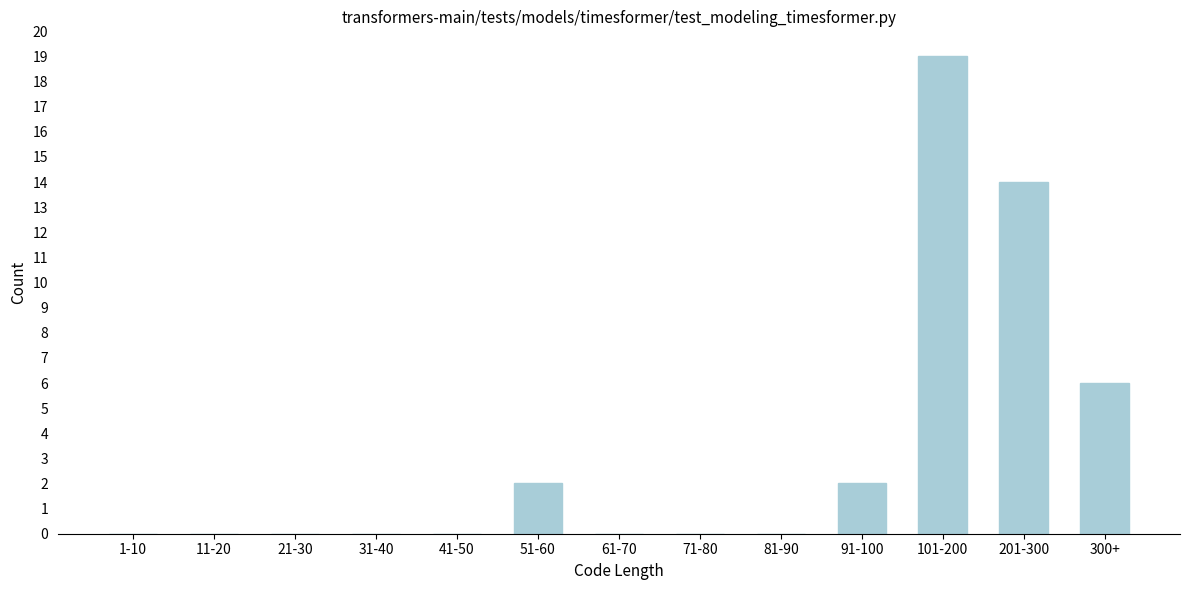

Reading right to left, extract all data points from this chart.

300+=6	201-300=14	101-200=19	91-100=2	81-90=0	71-80=0	61-70=0	51-60=2	41-50=0	31-40=0	21-30=0	11-20=0	1-10=0